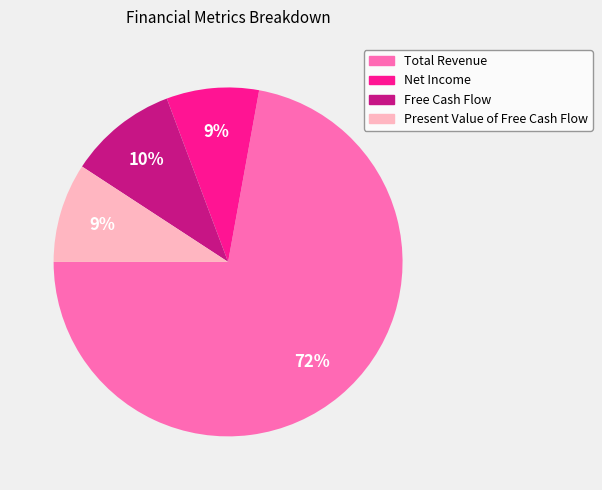

To the nearest percent, what portion does Total Revenue represent?

72%